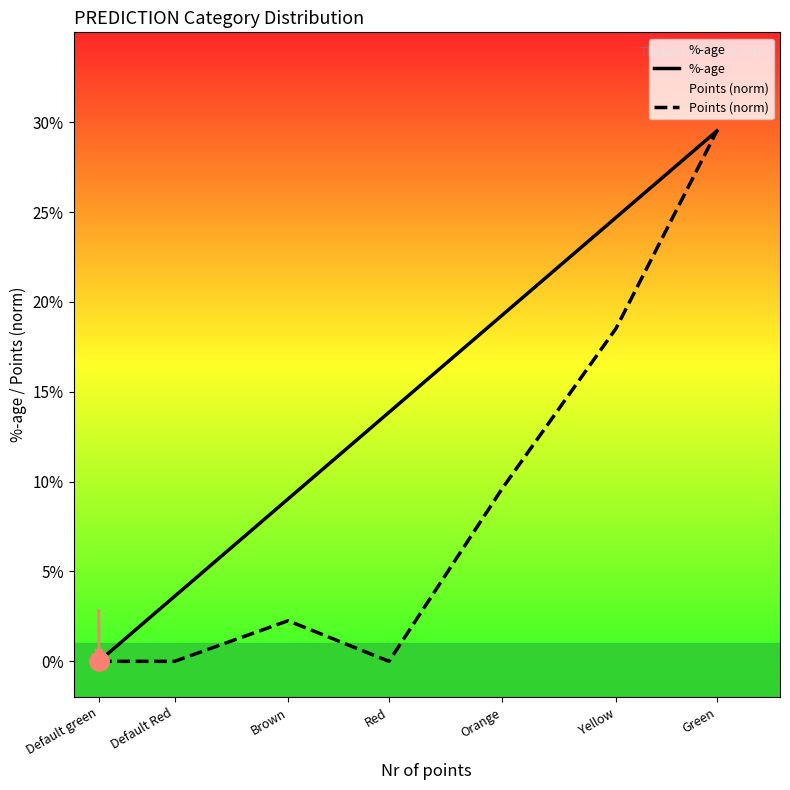

True or false: %-age and Points (norm) intersect in this chart.

False